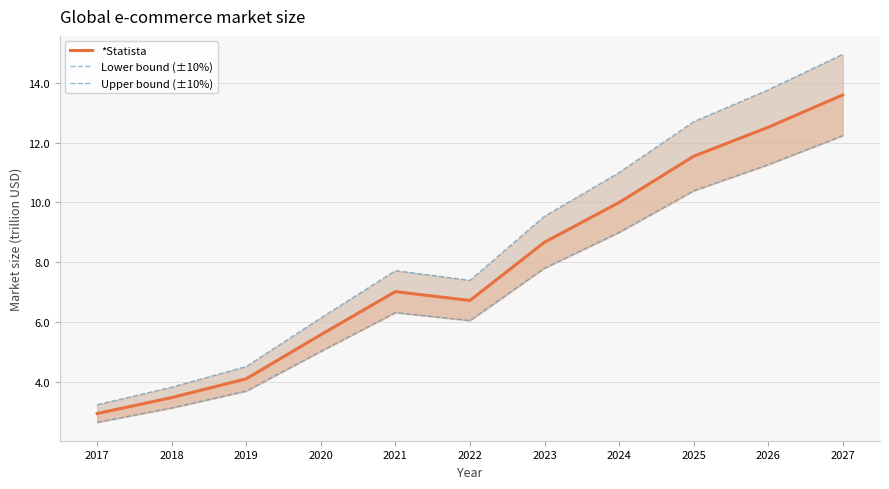

True or false: *Statista has more than 1 interior local peaks.

False